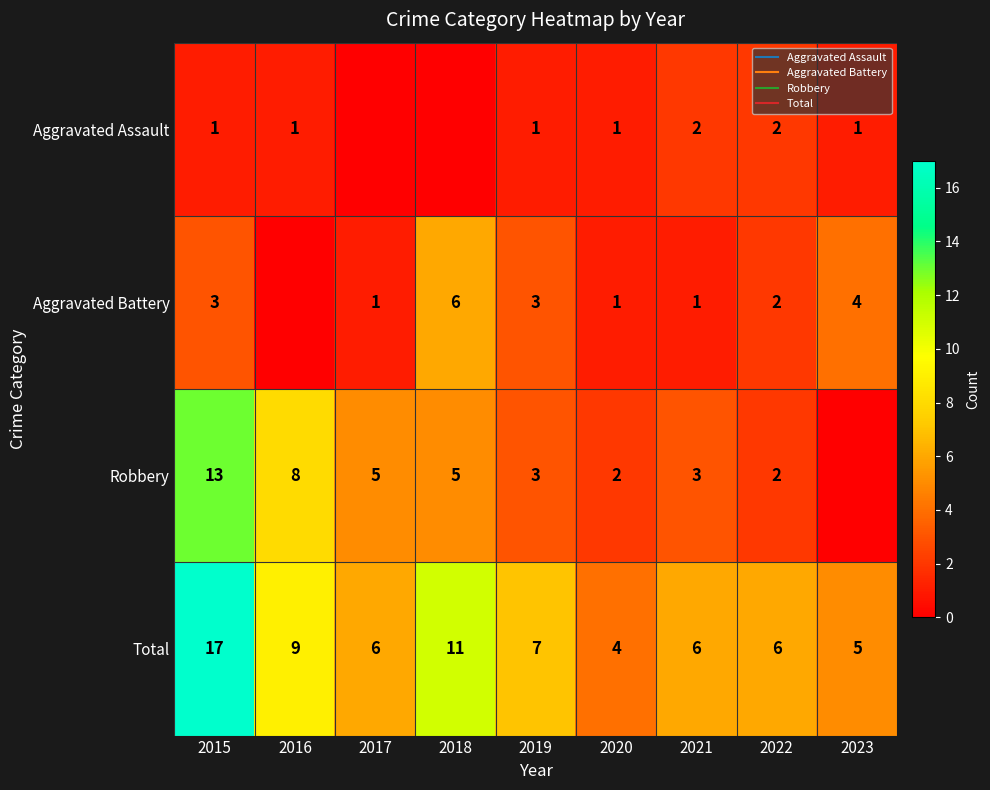

List the series in order of their overall mean, lowest first.

Aggravated Assault, Aggravated Battery, Robbery, Total